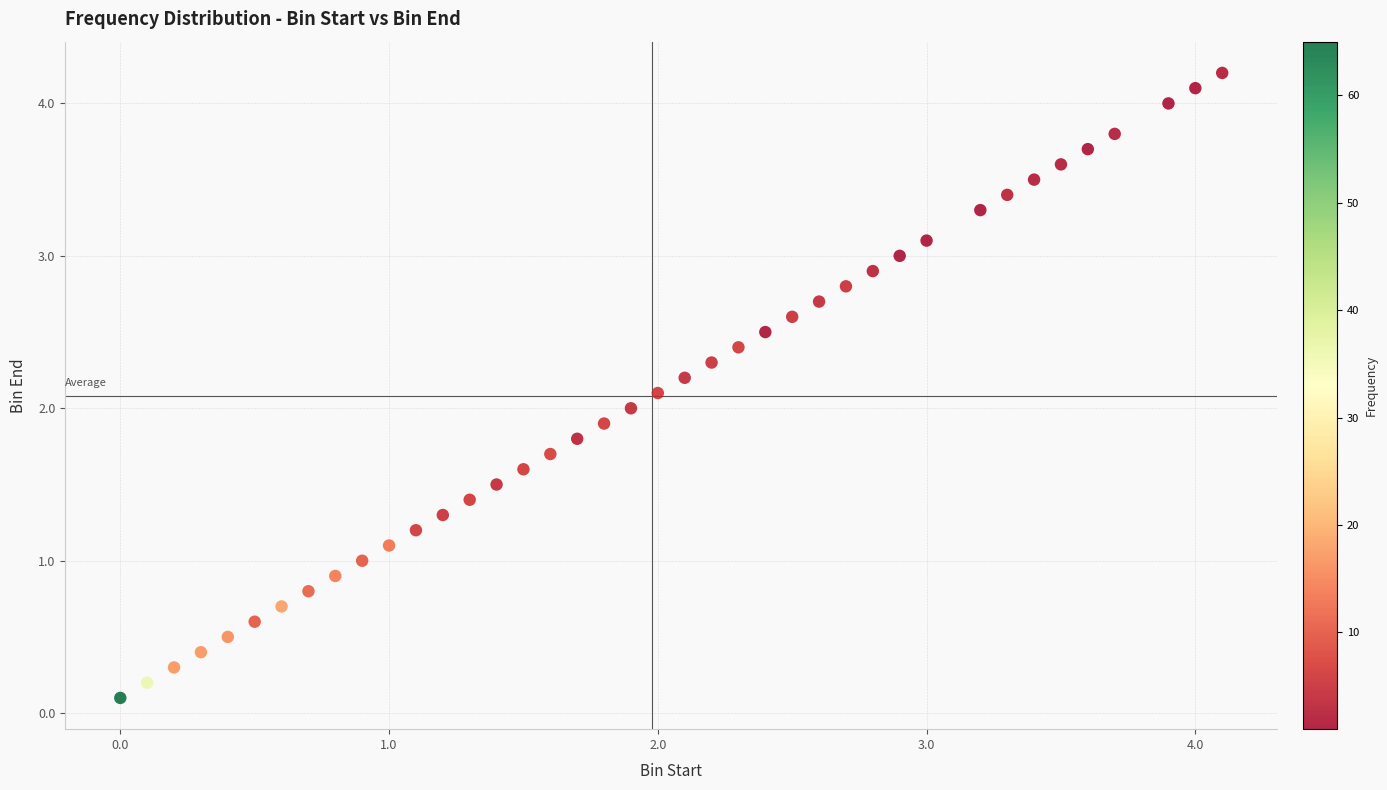

What is the range of X values (max minus min)?

4.1